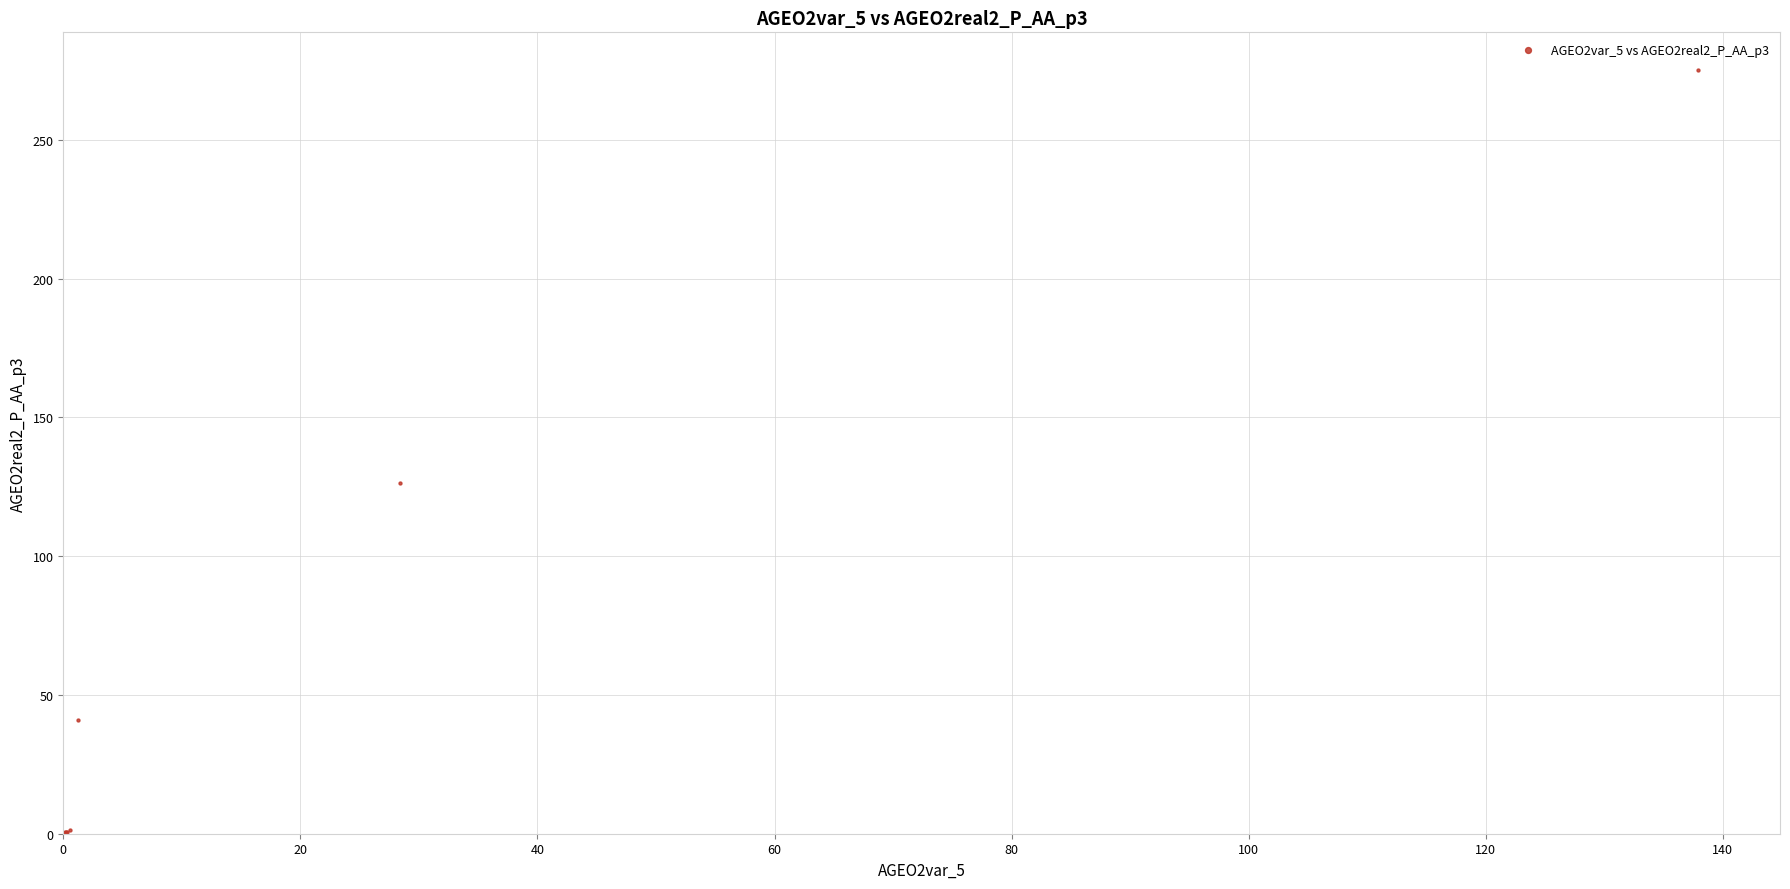

What Y value in the scatter plot is closest to 137?

126.4